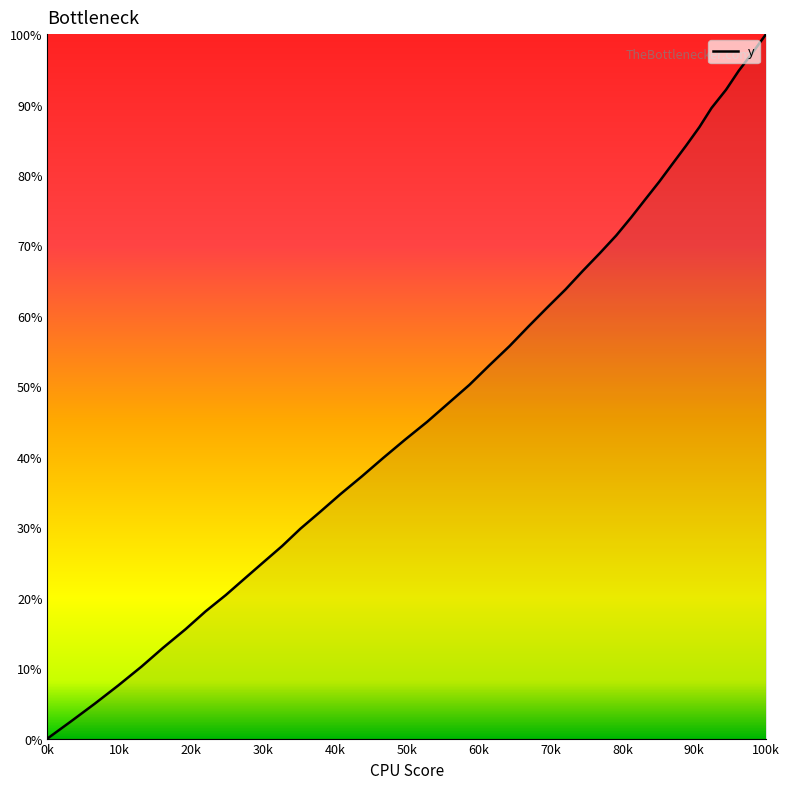

What is the difference between the maximum and minimum values?

100.0